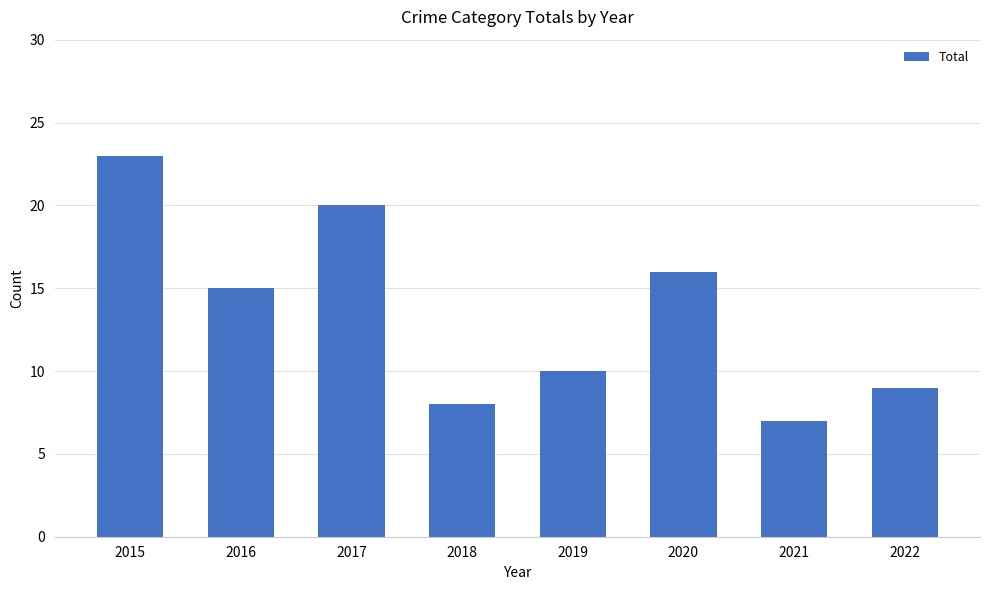

How many values are below 15?

4